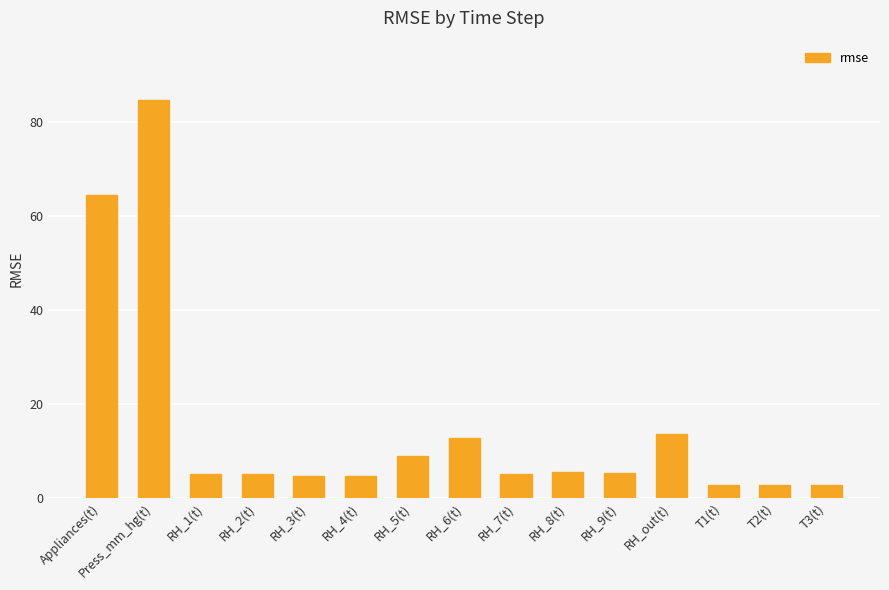

What is the label of the 11th bar from the right?

RH_3(t)